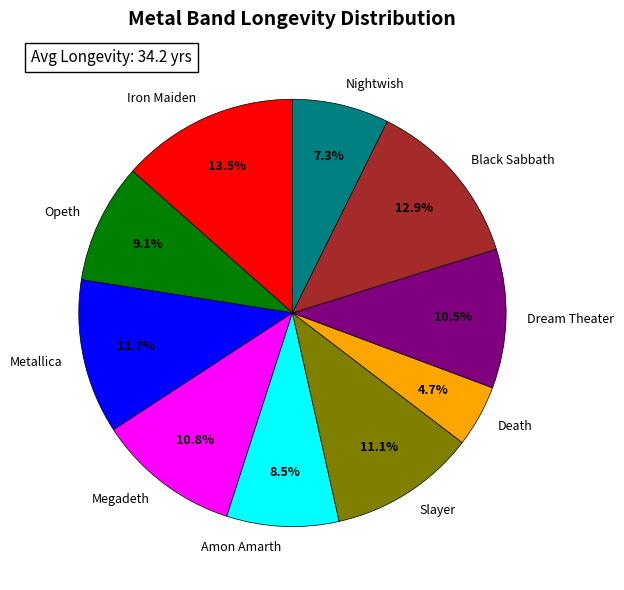

To the nearest percent, what is the combined percentage of Opeth and Nightwish?

16%